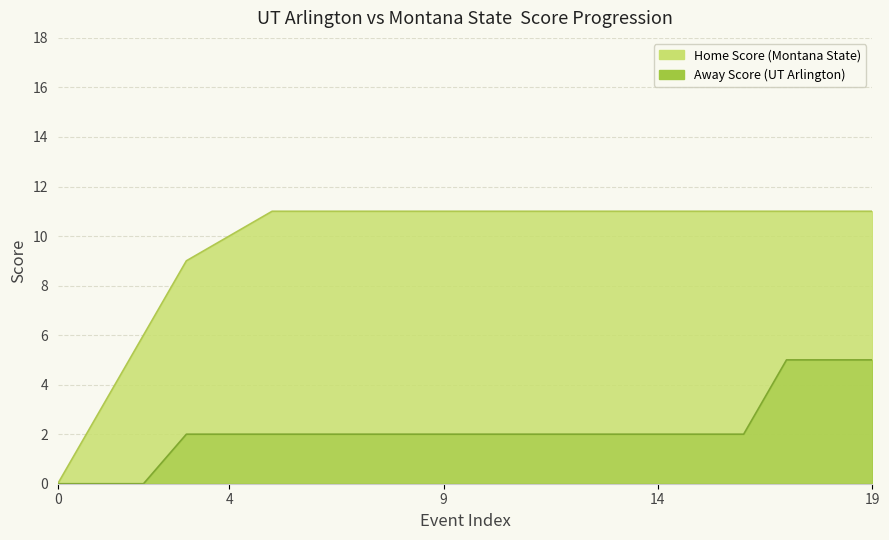

Is it true that Away Score equals 2 at 4?

True